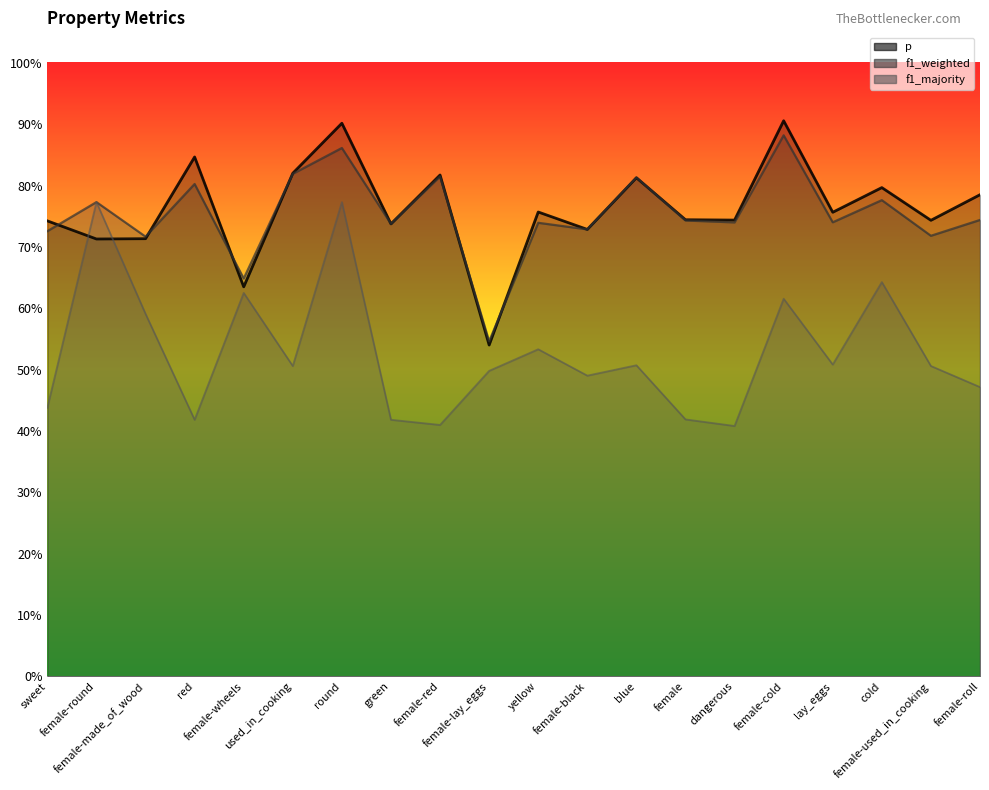

At how many categories does at least one series exceed 0?

20